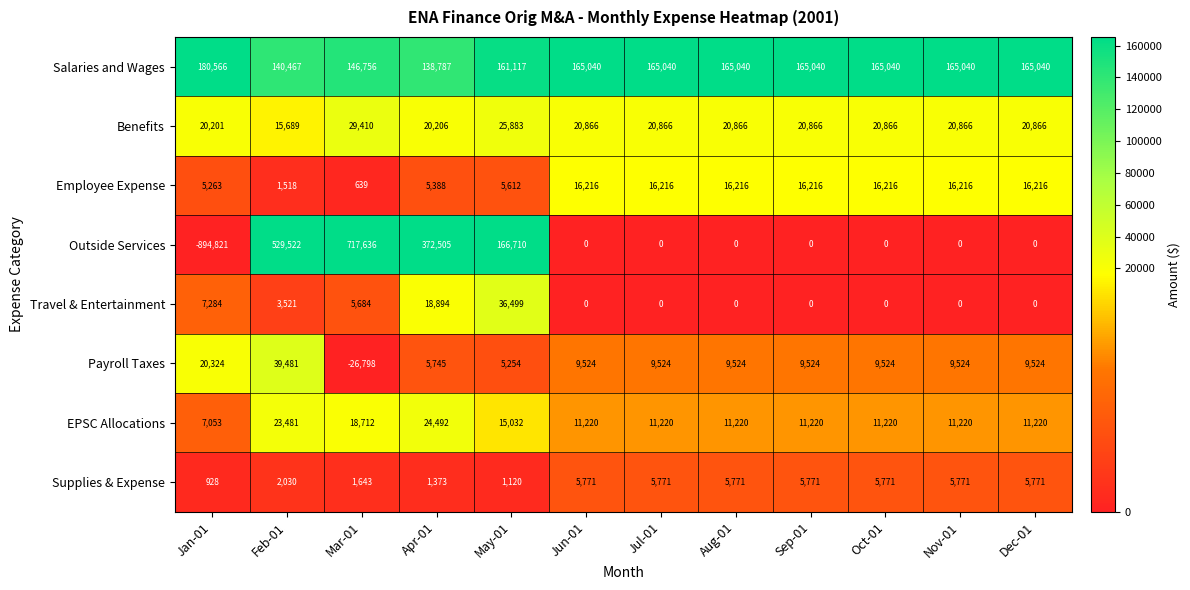

Which category has the lowest value across all series?

Jan-01